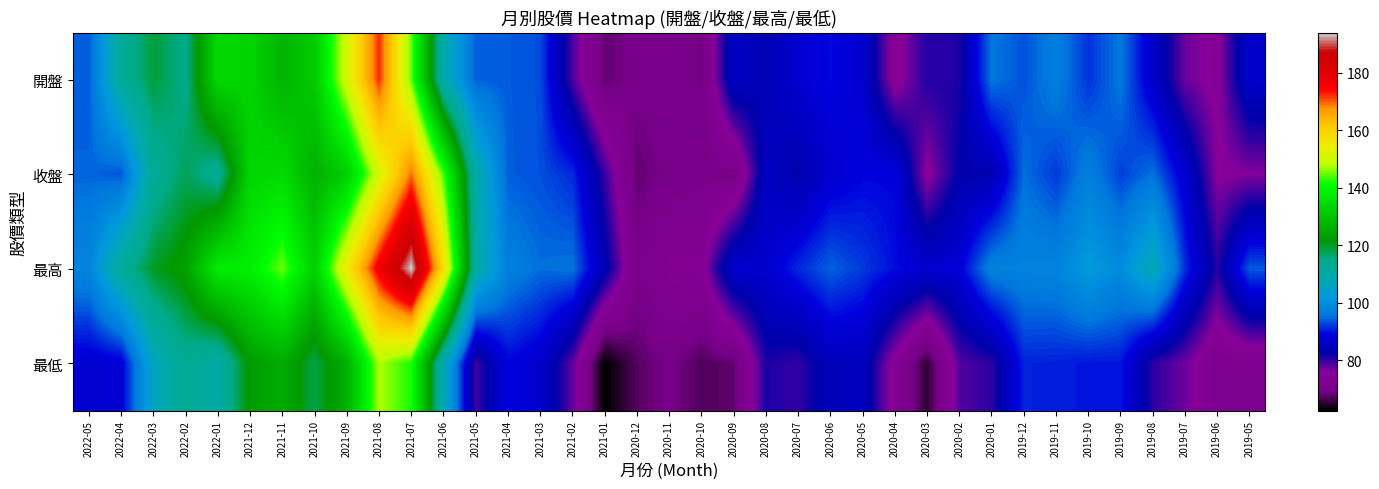

At 2020-02, list the series in order from largest to smallest.

最高, 收盤, 開盤, 最低